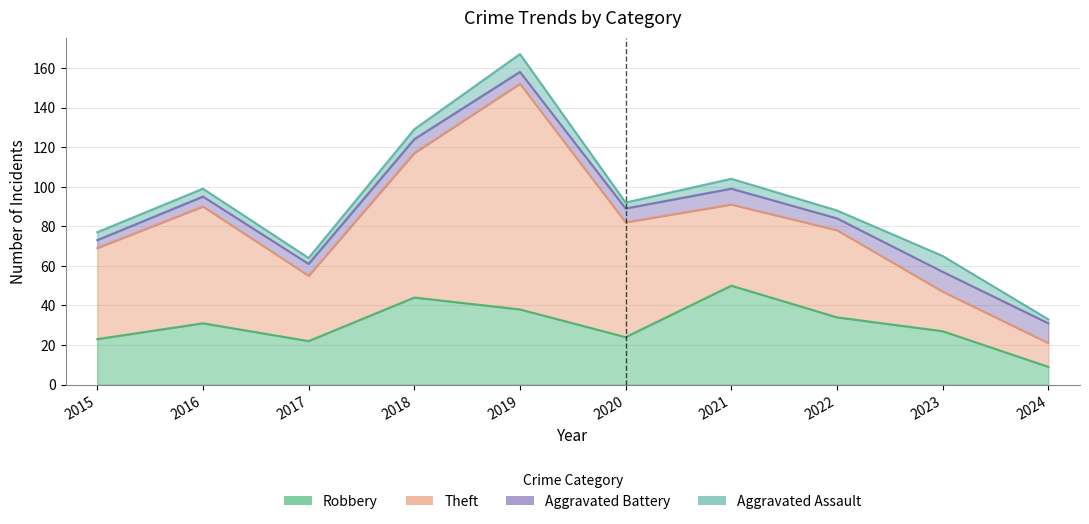

List the series in order of their peak value, lowest first.

Aggravated Assault, Aggravated Battery, Robbery, Theft